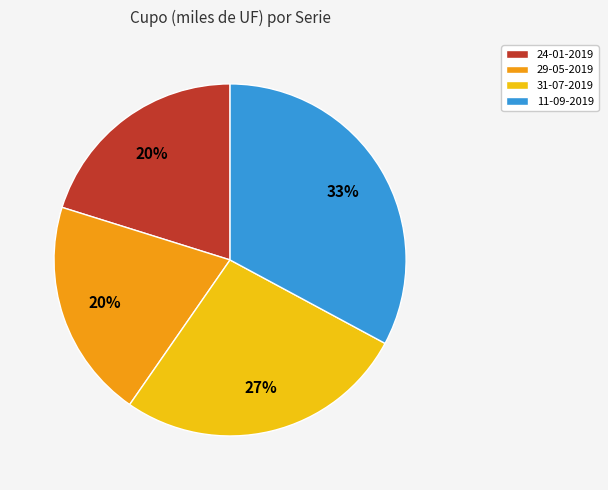

Which slice is the largest?

11-09-2019